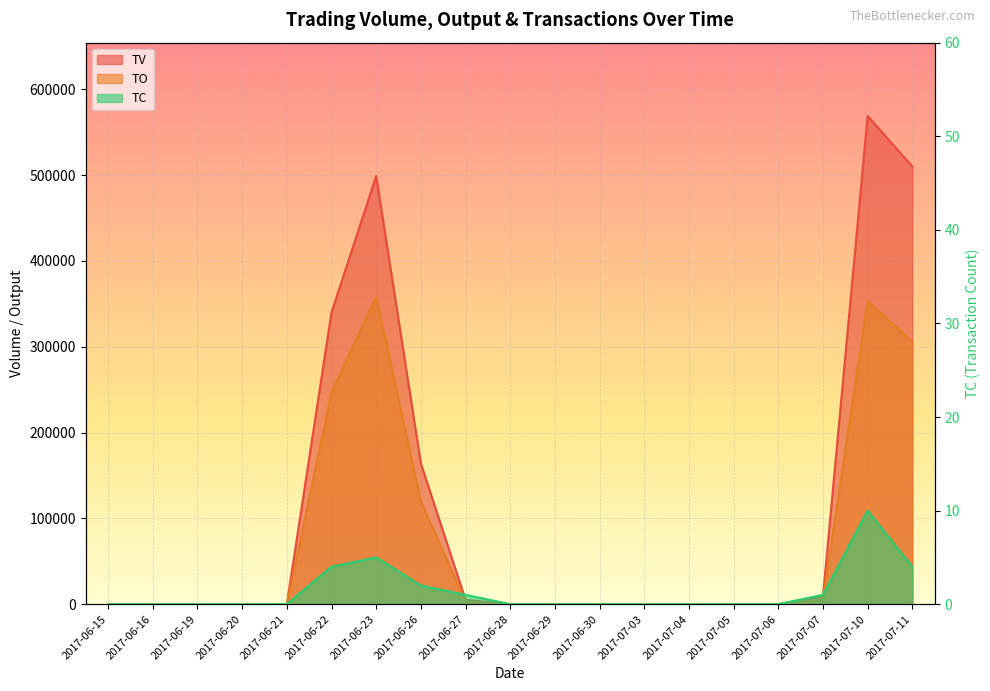

How many lines are shown in the chart?

3